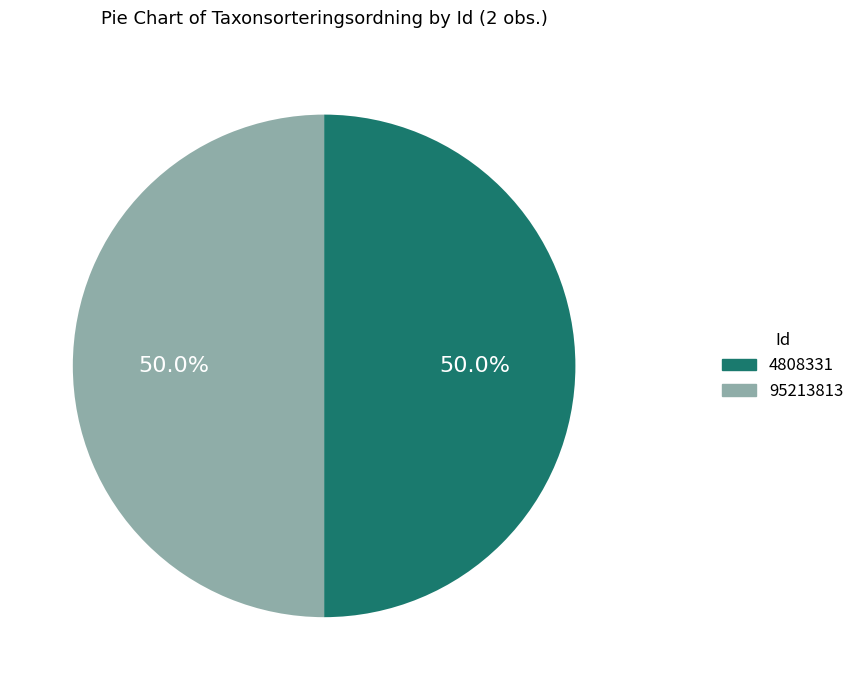

What percentage is the 95213813 slice, to the nearest percent?

50%